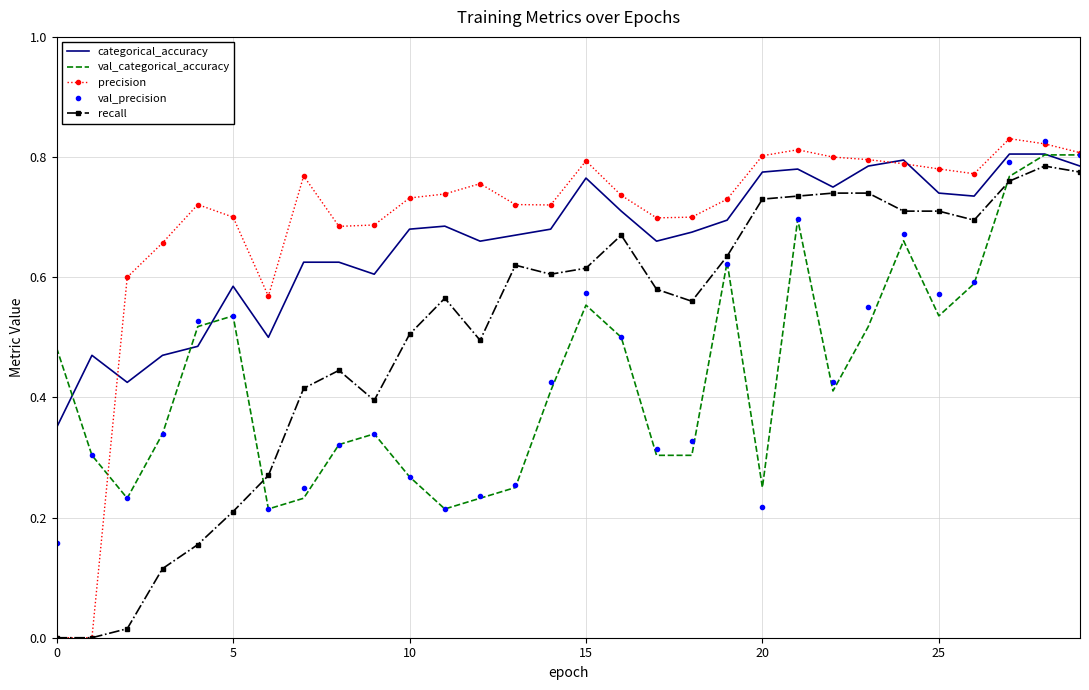

What is the value of the categorical_accuracy point at the 9th from the left?

0.6